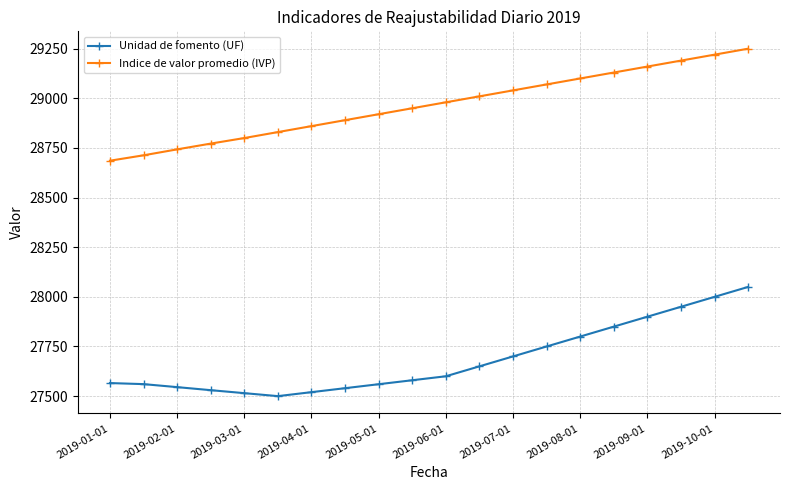

Rank the series by their average value, from highest to lowest.

Indice de valor promedio (IVP), Unidad de fomento (UF)